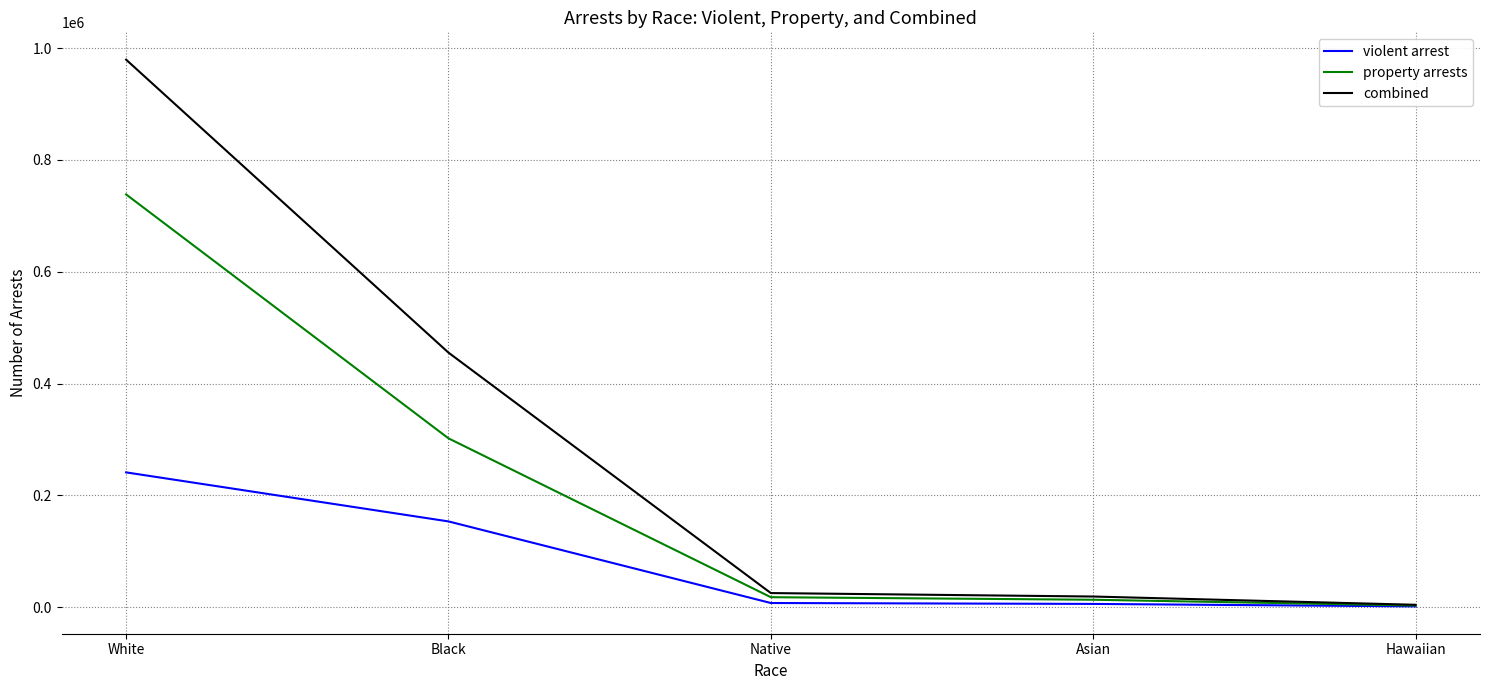

Does the chart display data point markers on the line(s)?

No